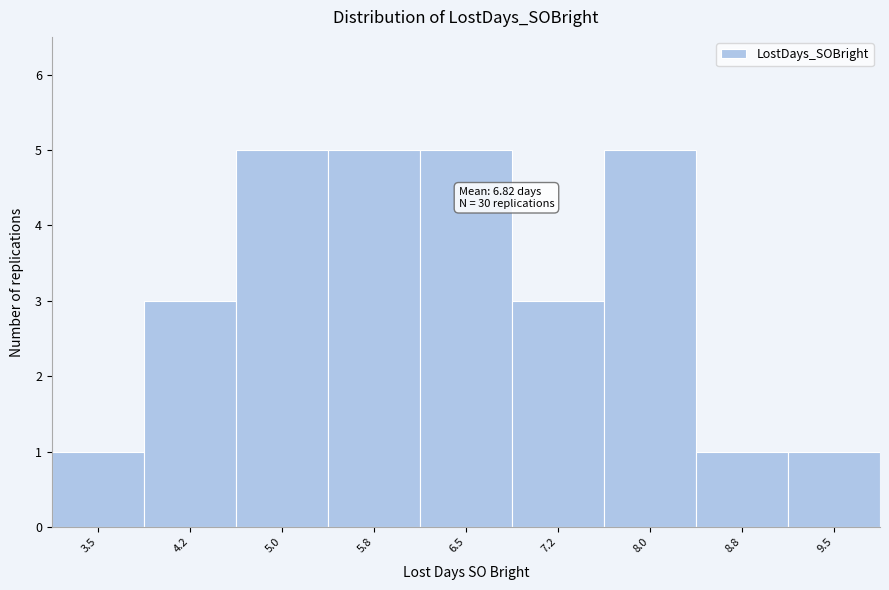

Reading left to right, extract all data points from this chart.

3.5=1	4.2=3	5.0=5	5.8=5	6.5=5	7.2=3	8.0=5	8.8=1	9.5=1